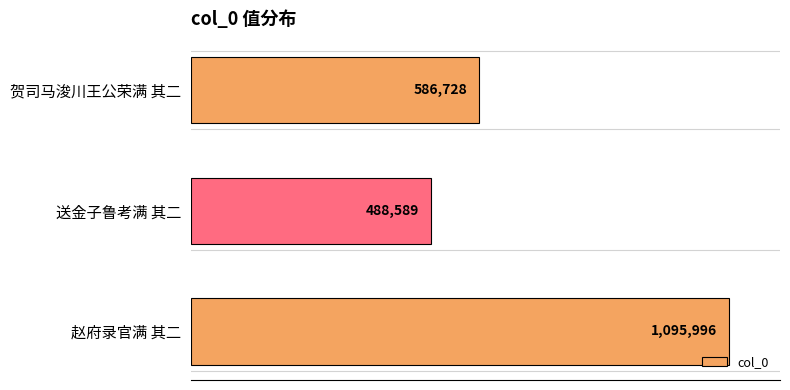

How many values are below 586728?

1